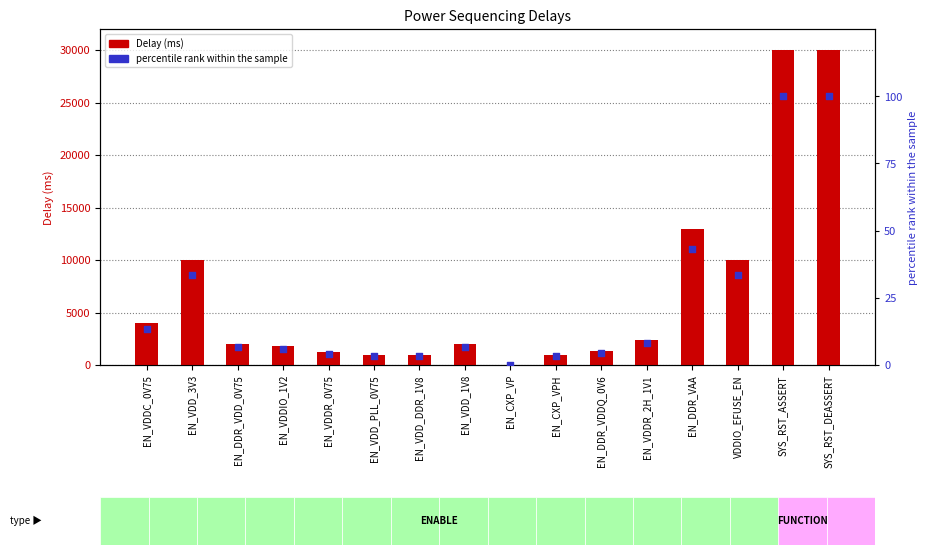

At how many categories does at least one series exceed 16255?

2